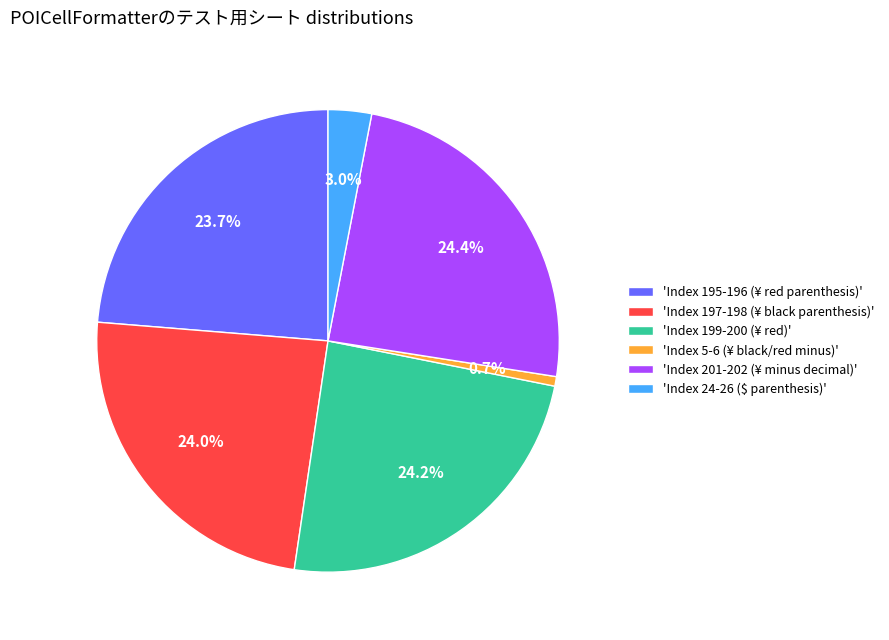

Is the sum of 'Index 195-196 (¥ red parenthesis)' and 'Index 24-26 ($ parenthesis)' greater than half?

No